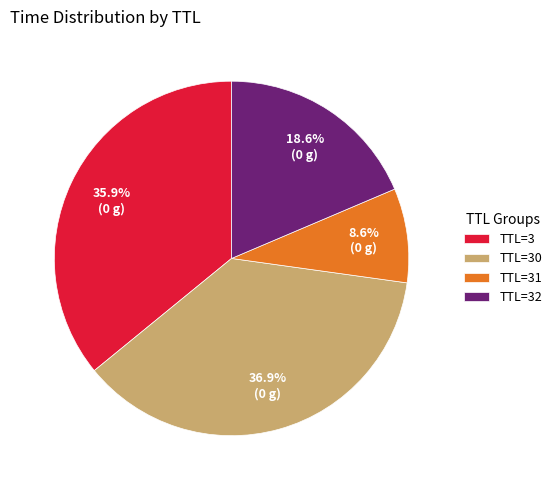

Rank the categories by value from highest to lowest.

TTL=30, TTL=3, TTL=32, TTL=31